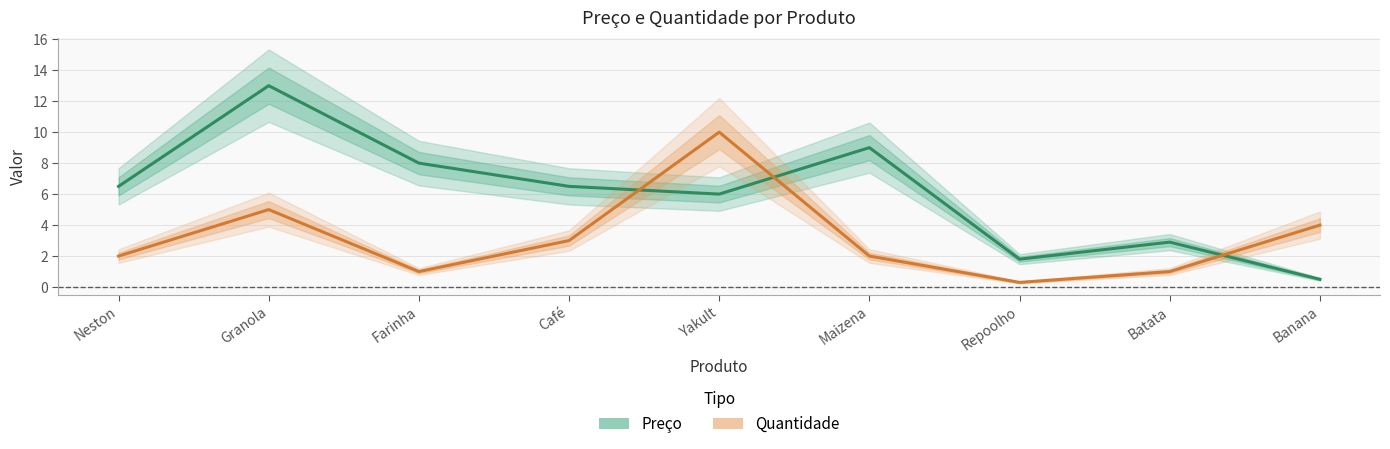

What position from the left is Repoolho?

7